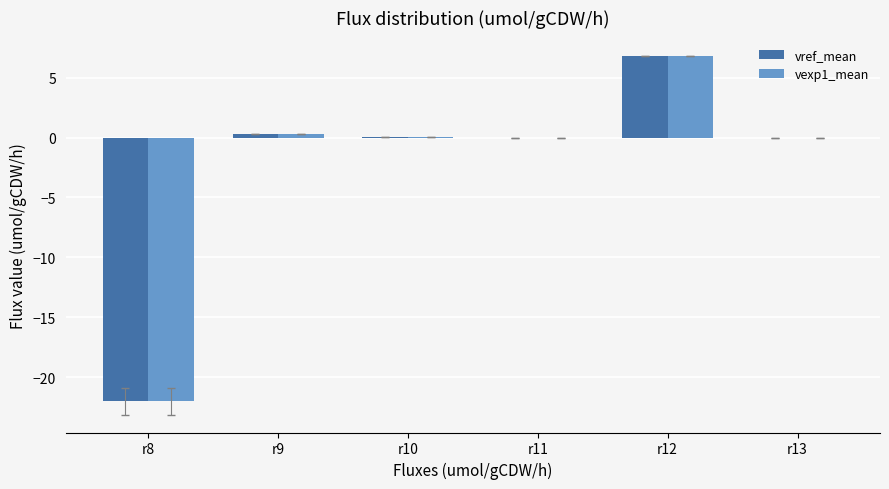

Which category has the highest value across all series?

r12